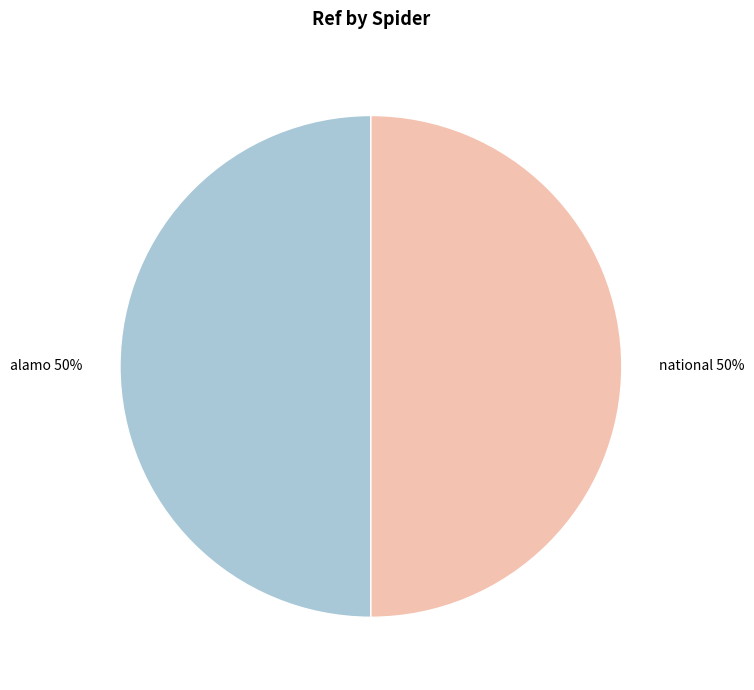

Is it true that national is 50% of the pie?

True